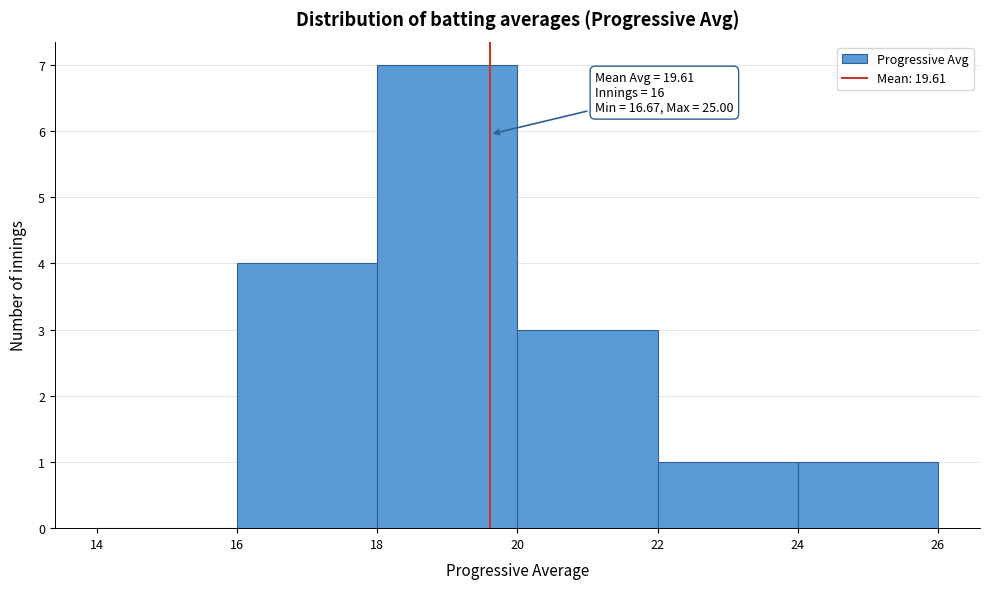

Which range on the x-axis has the tallest bar?

18 to 20